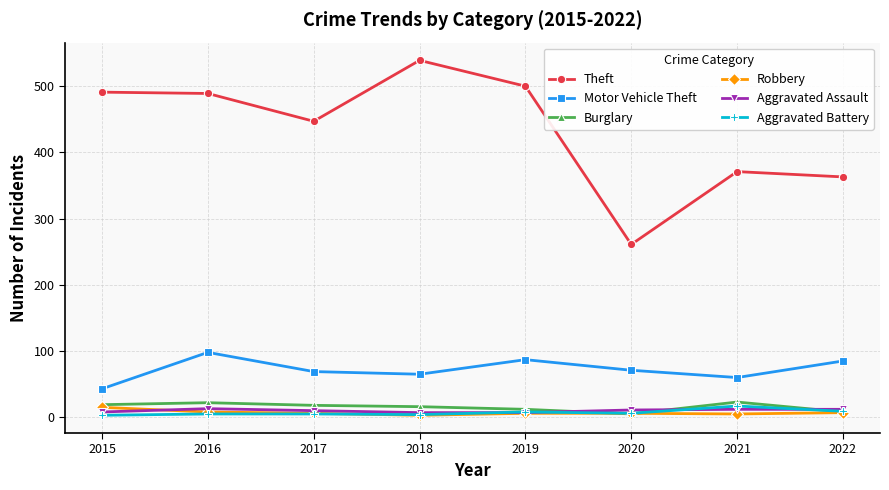

Is it true that Motor Vehicle Theft equals 85 at 2022?

True